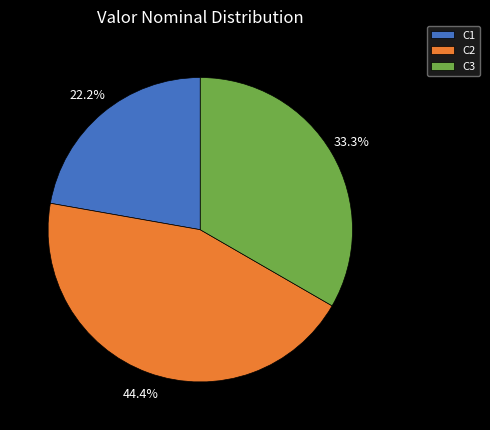

How many segments does this pie chart have?

3